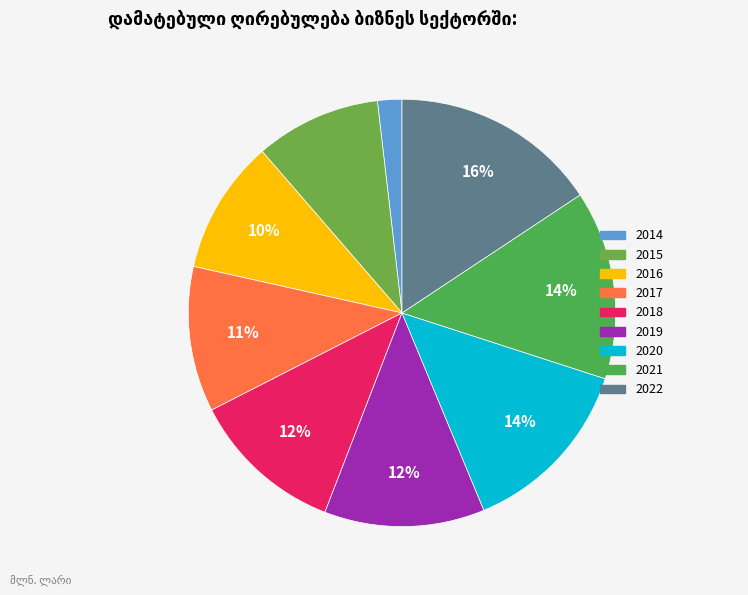

The 2018 slice represents 12% of the pie. True or false?

True